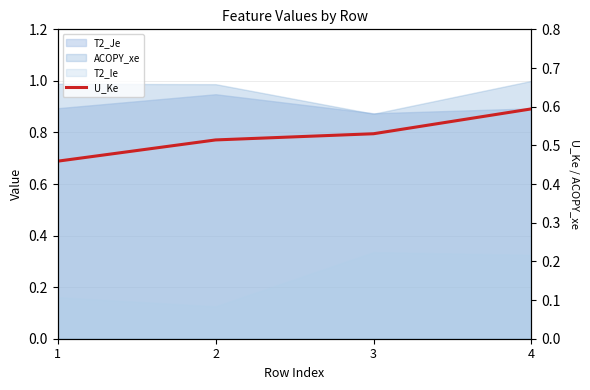

Count the values in the range 0 to 1.

4